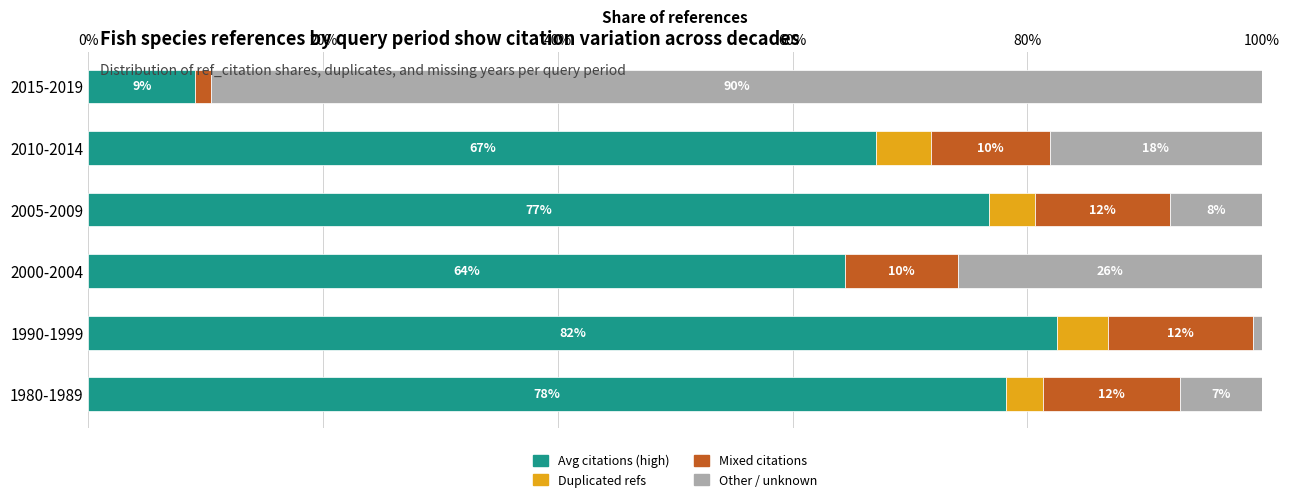

What is the value of the Duplicated refs bar at the 5th from the left?

4.7